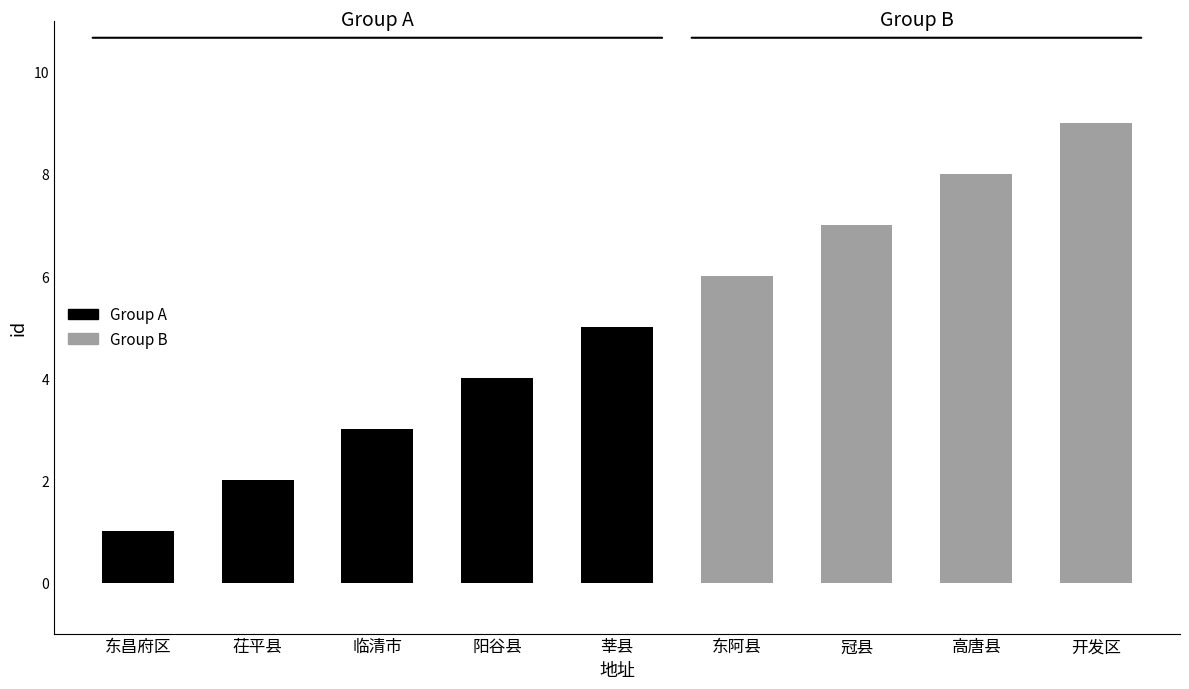

List the labels in order of value, largest first.

开发区, 高唐县, 冠县, 东阿县, 莘县, 阳谷县, 临清市, 茌平县, 东昌府区